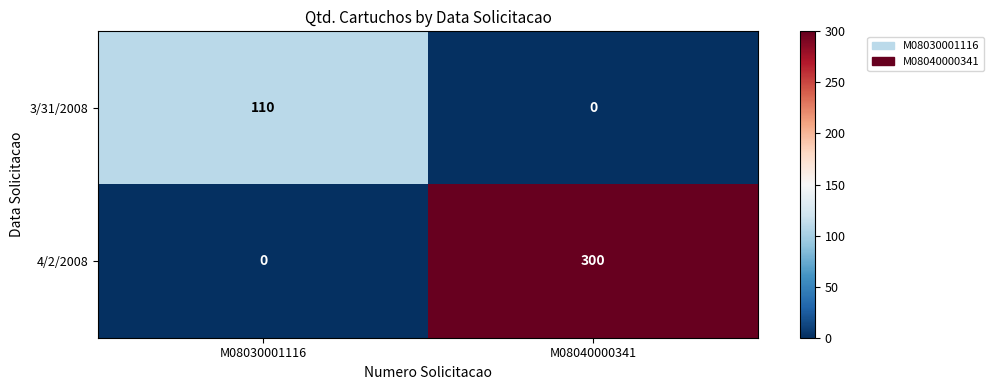

What is the total value across all series at M08040000341?

300